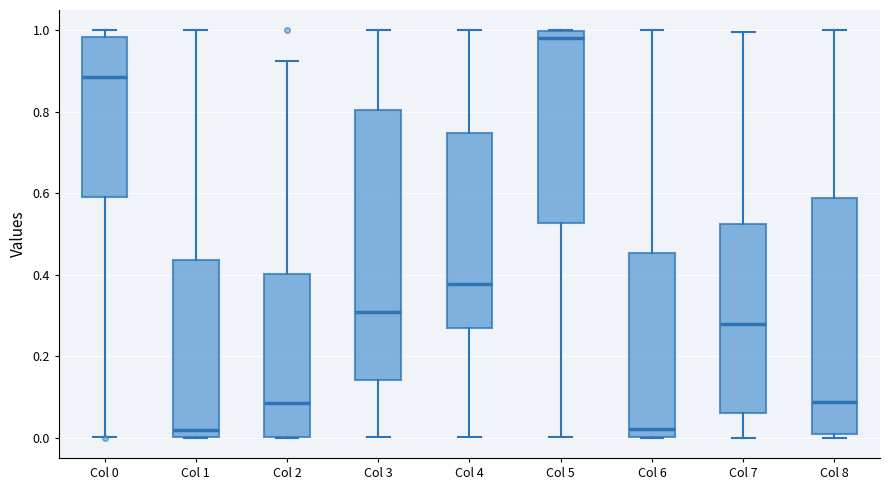

Reading left to right, transcribe this box plot: for each box, give where its median line is, the range the box spans, and where its two whiskers end, as read against the y-axis. The values are not printed on the chart, so give them approximately, as read against the axis.

Col 0: median 0.88, box 0.60 to 0.98, whiskers 0.00 to 1.00
Col 1: median 0.02, box 0.00 to 0.44, whiskers 0.00 to 1.00
Col 2: median 0.08, box 0.00 to 0.40, whiskers 0.00 to 0.92
Col 3: median 0.30, box 0.14 to 0.80, whiskers 0.00 to 1.00
Col 4: median 0.38, box 0.28 to 0.74, whiskers 0.00 to 1.00
Col 5: median 0.98, box 0.52 to 1.00, whiskers 0.00 to 1.00
Col 6: median 0.02, box 0.00 to 0.46, whiskers 0.00 to 1.00
Col 7: median 0.28, box 0.06 to 0.52, whiskers 0.00 to 1.00
Col 8: median 0.08, box 0.00 to 0.58, whiskers 0.00 (just below the box's lower edge) to 1.00